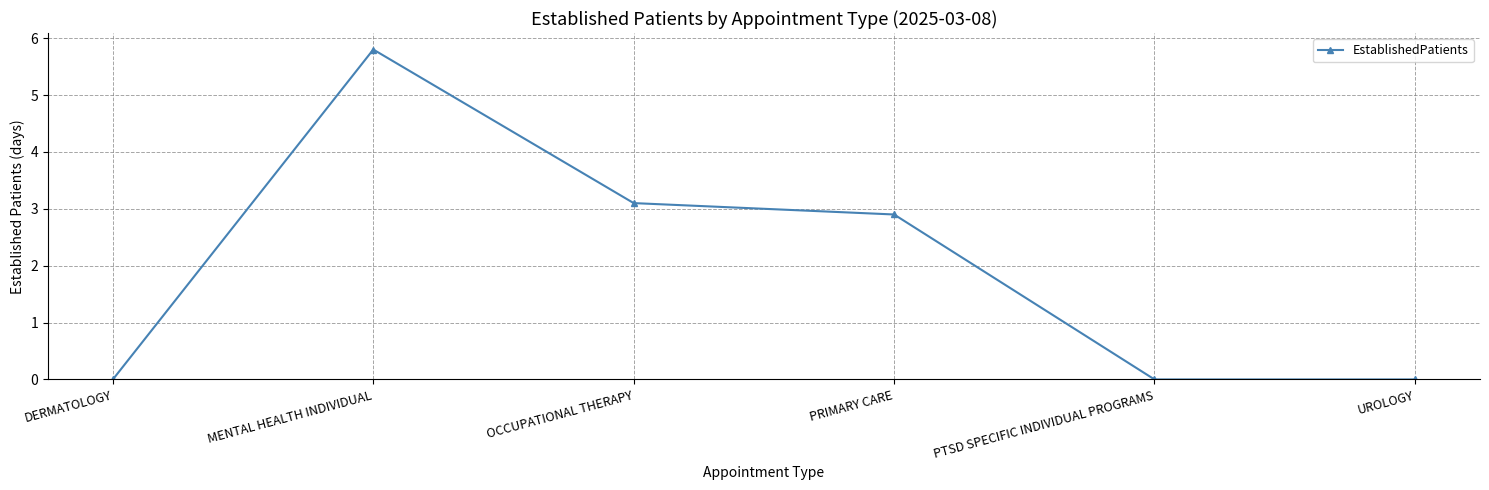

What is the maximum value shown in the chart?

5.8